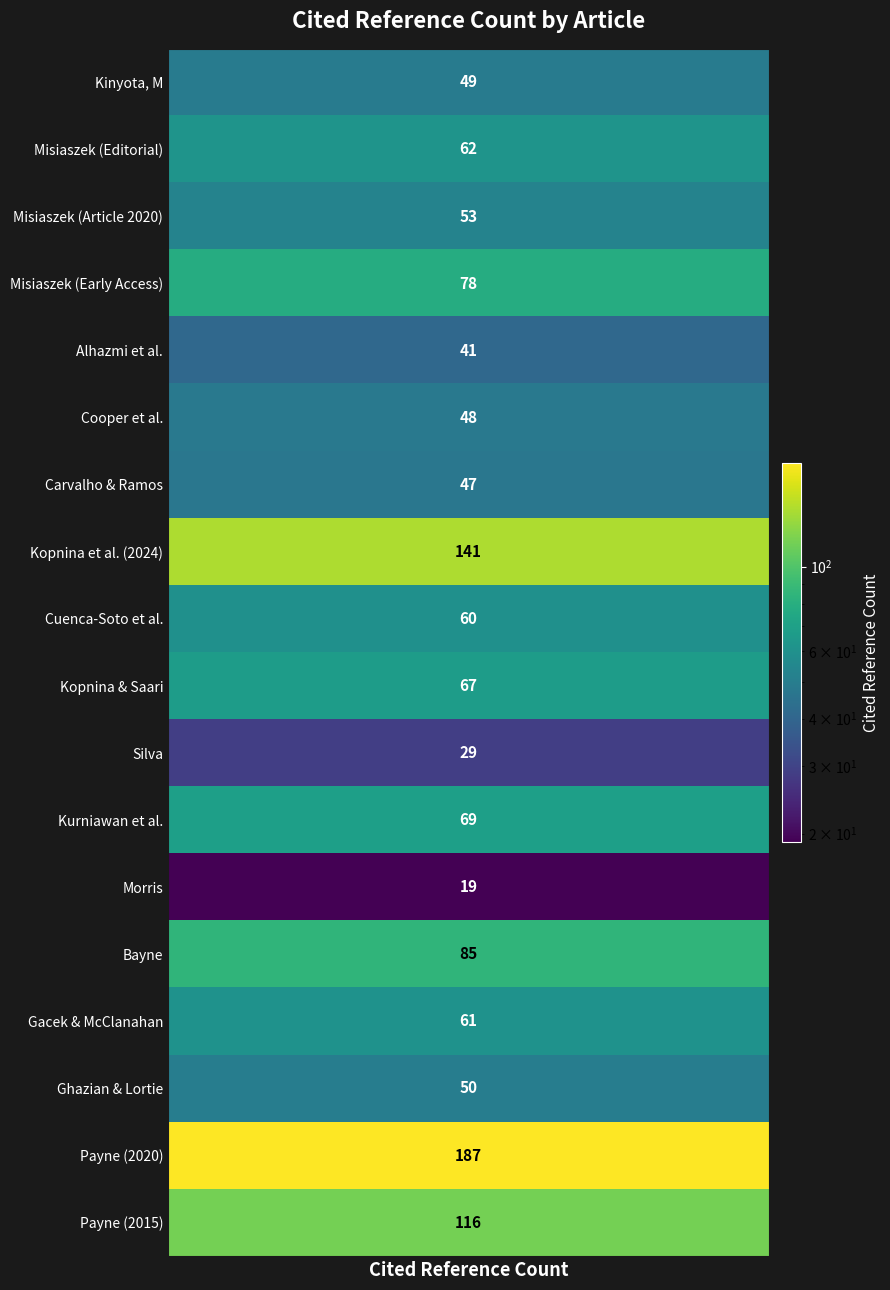

The value of Cuenca-Soto, N et al. at 5 is -25. True or false?

False